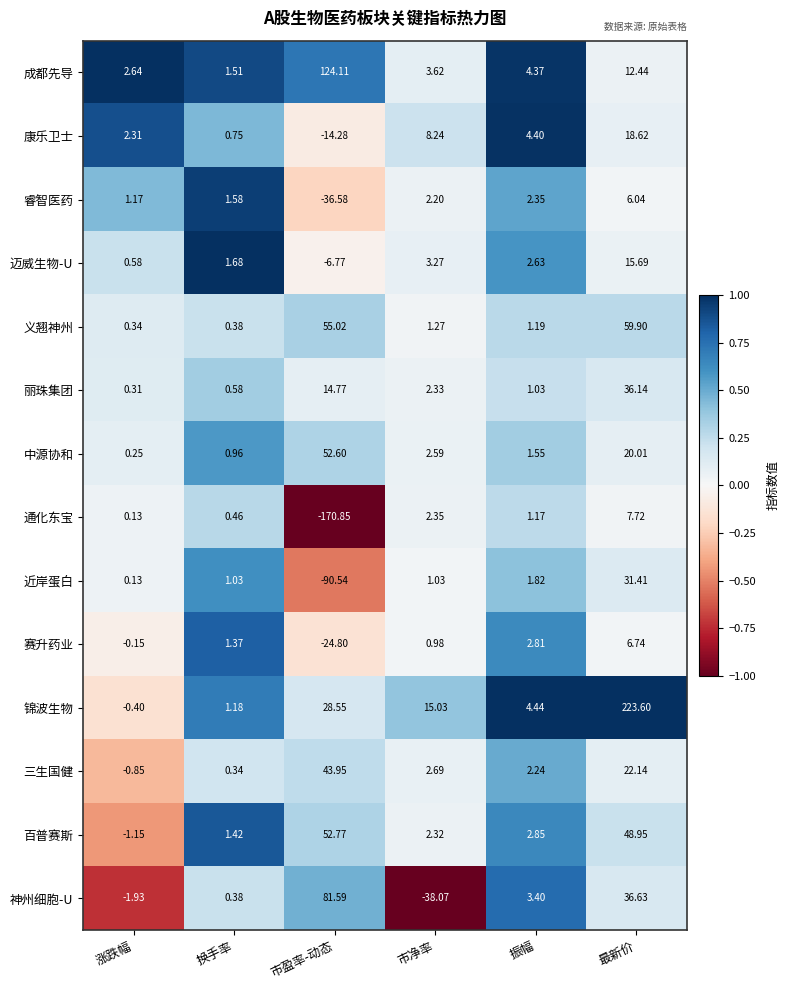

At which category is the sum across all series the highest?

最新价